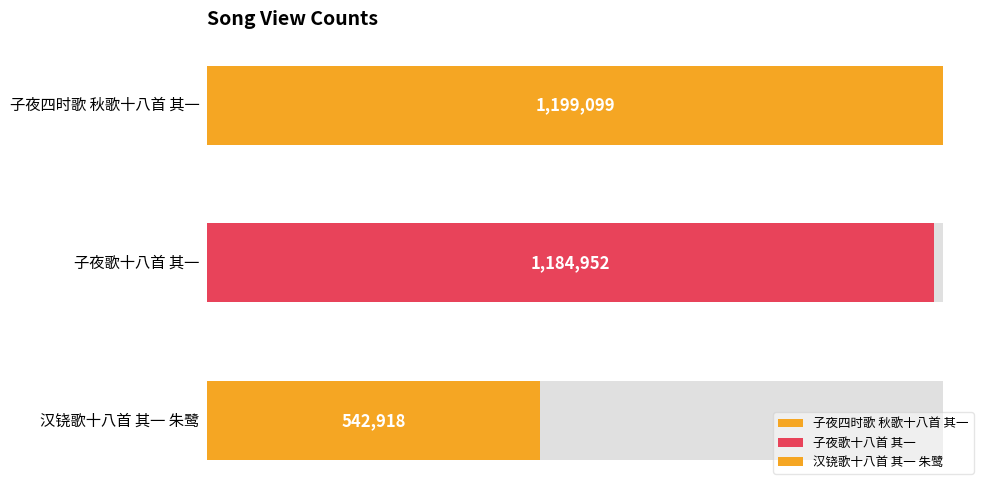

What is the change in value from 子夜四时歌 秋歌十八首 其一 to 汉铙歌十八首 其一 朱鹭?

-656181